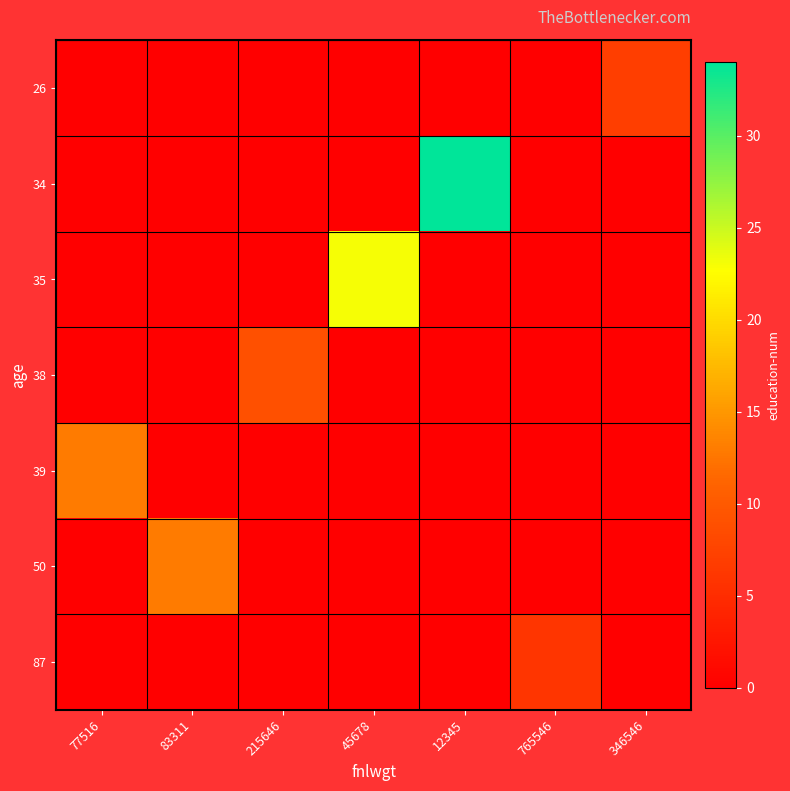

Which series has the widest spread of values?

34